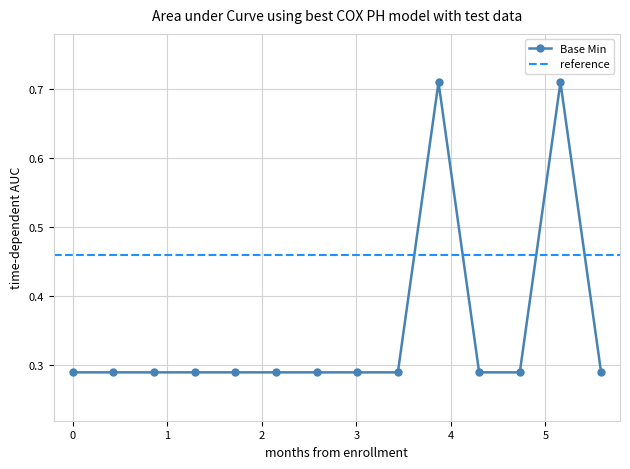

True or false: Base Min has more than 0 points higher than both neighbors.

True